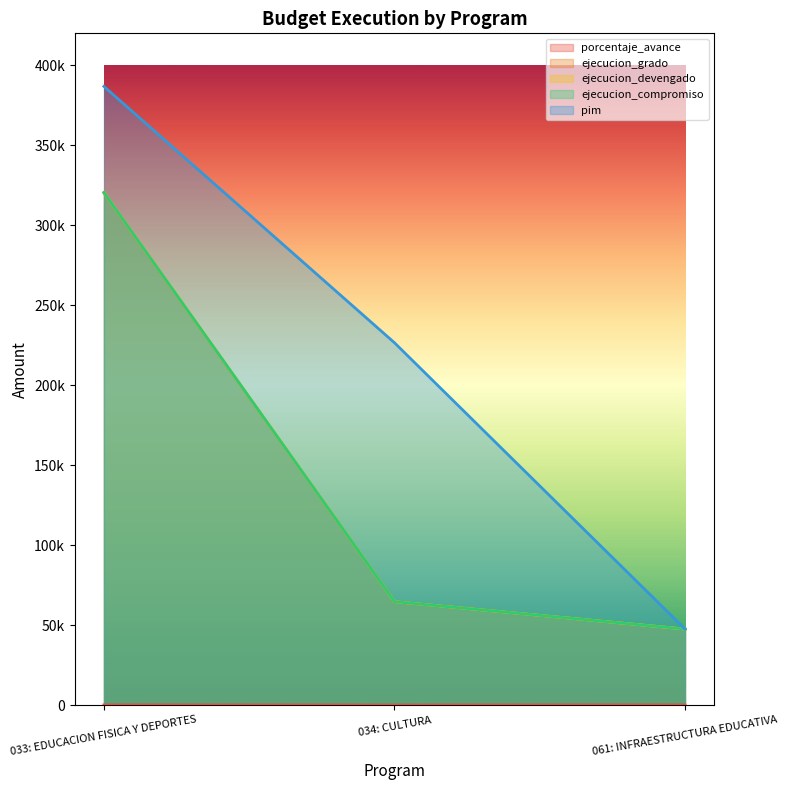

What is the difference between the highest and lowest values at 033: EDUCACION FISICA Y DEPORTES?

386732.1